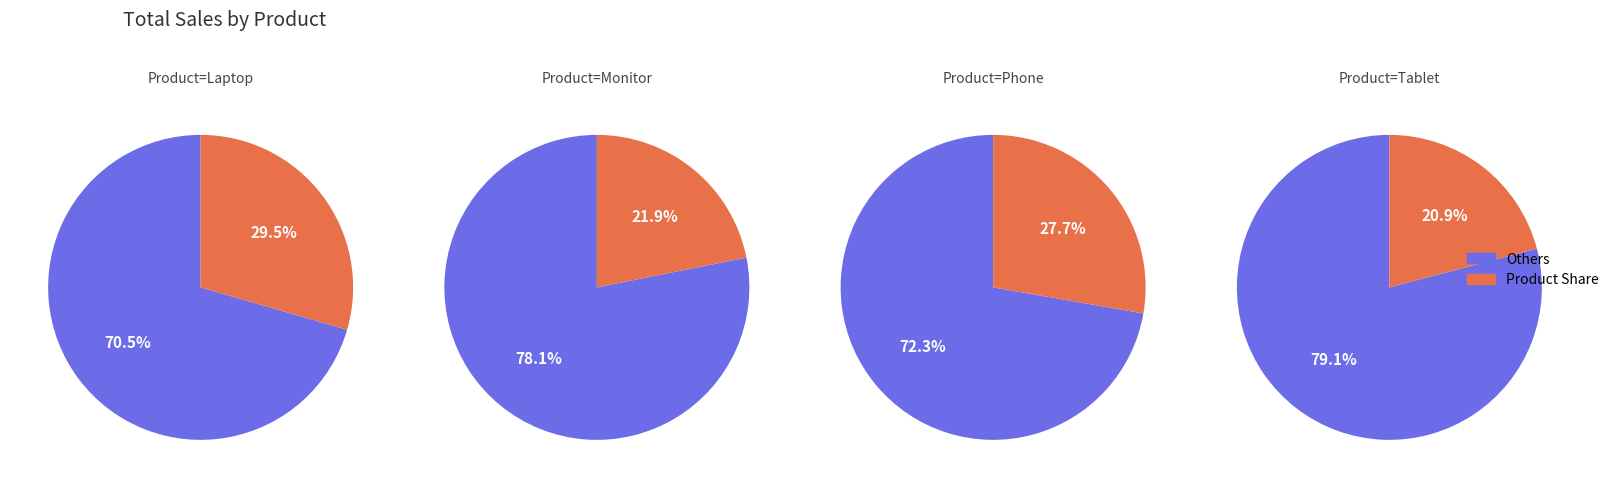

To the nearest percent, what is the difference between the largest and smallest slice percentages?

9%